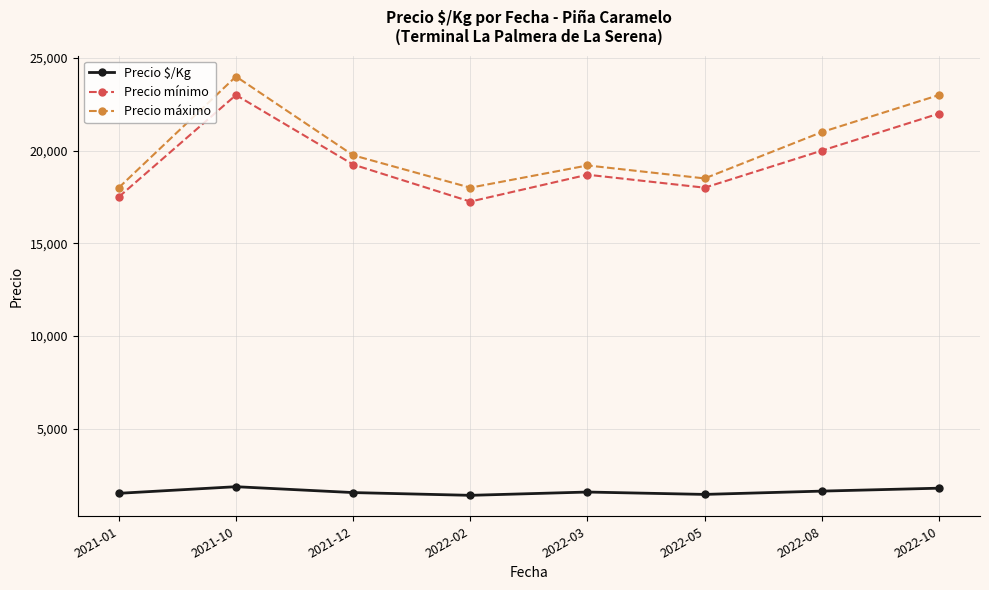

True or false: Precio máximo has a value of 12800 at 2022-08.

False